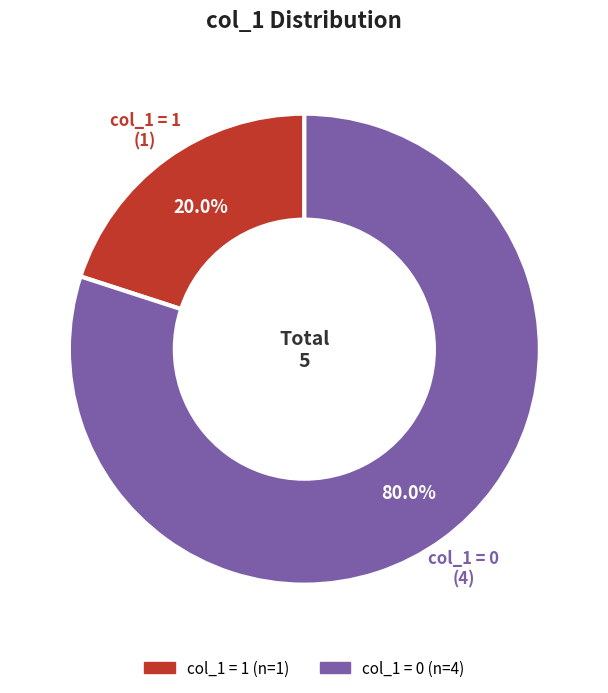

Is there a majority slice in this chart?

Yes